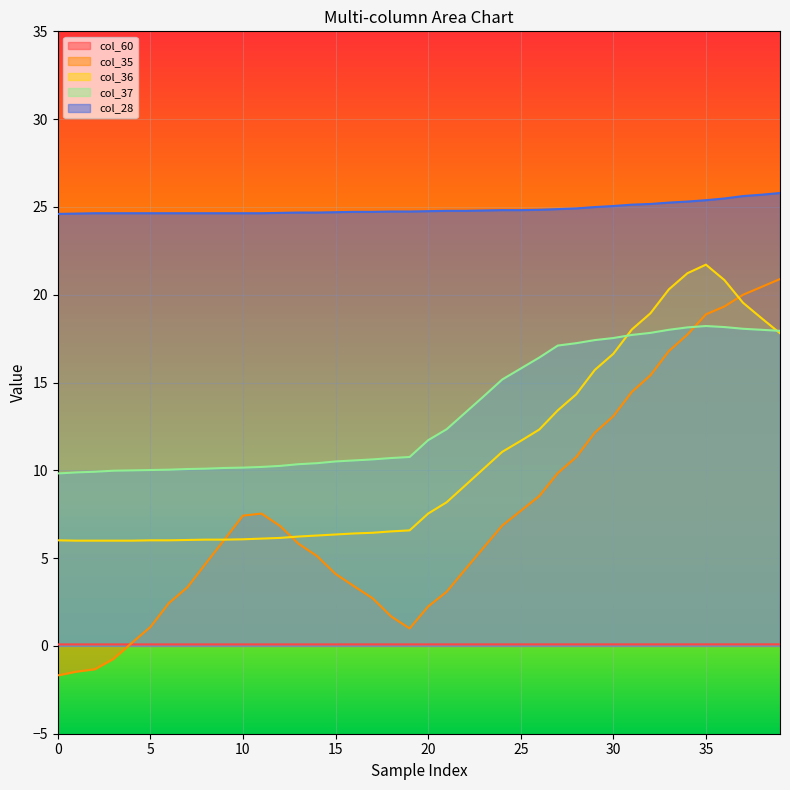

Is it true that col_60 equals 0.1 at 35?

True